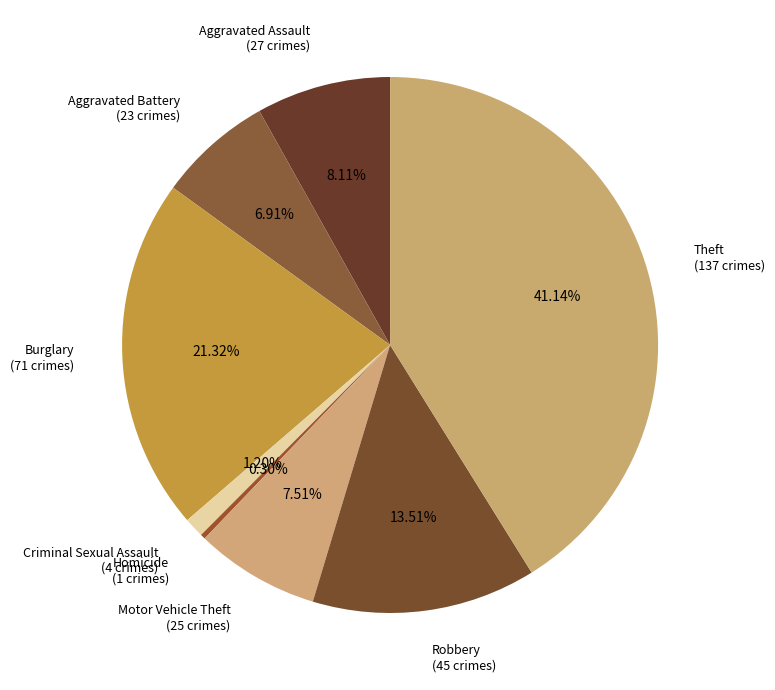

To the nearest percent, what is the combined percentage of Burglary and Motor Vehicle Theft?

29%